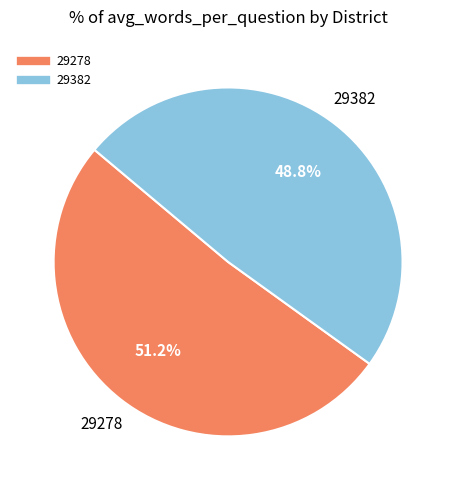

Which has a higher value, 29278 or 29382?

29278